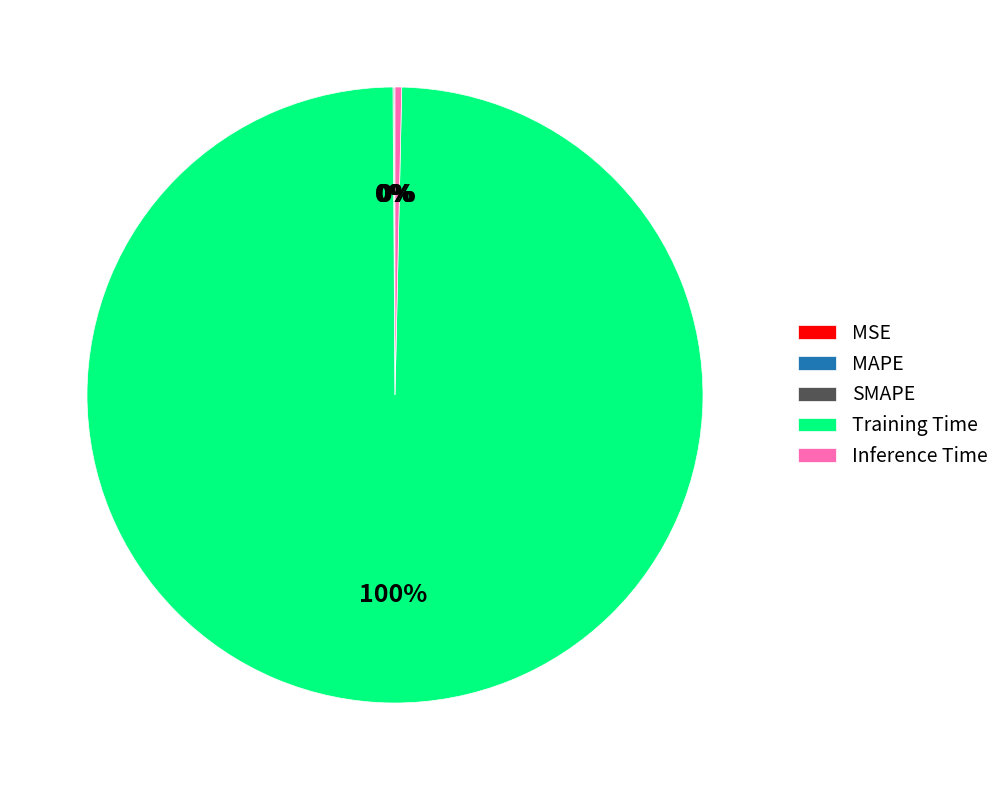

Which slice represents more than half of the pie?

Training Time